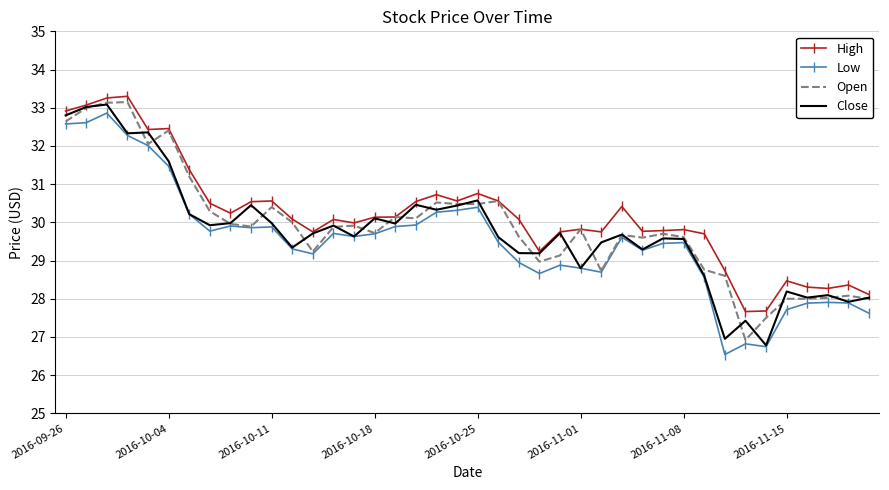

What is the greatest value displayed?

33.3